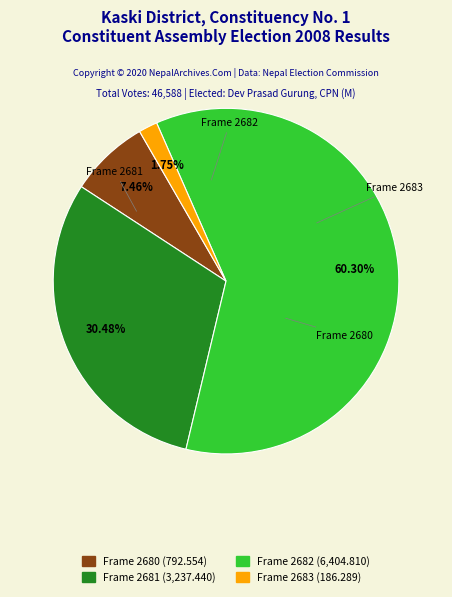

Between Frame 2682 (6,404.810) and Frame 2683 (186.289), which is larger?

Frame 2682 (6,404.810)